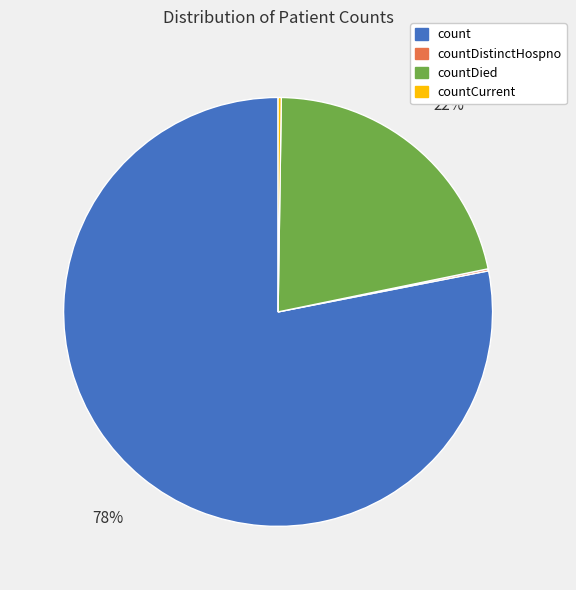

Does count represent more than half of the total?

Yes